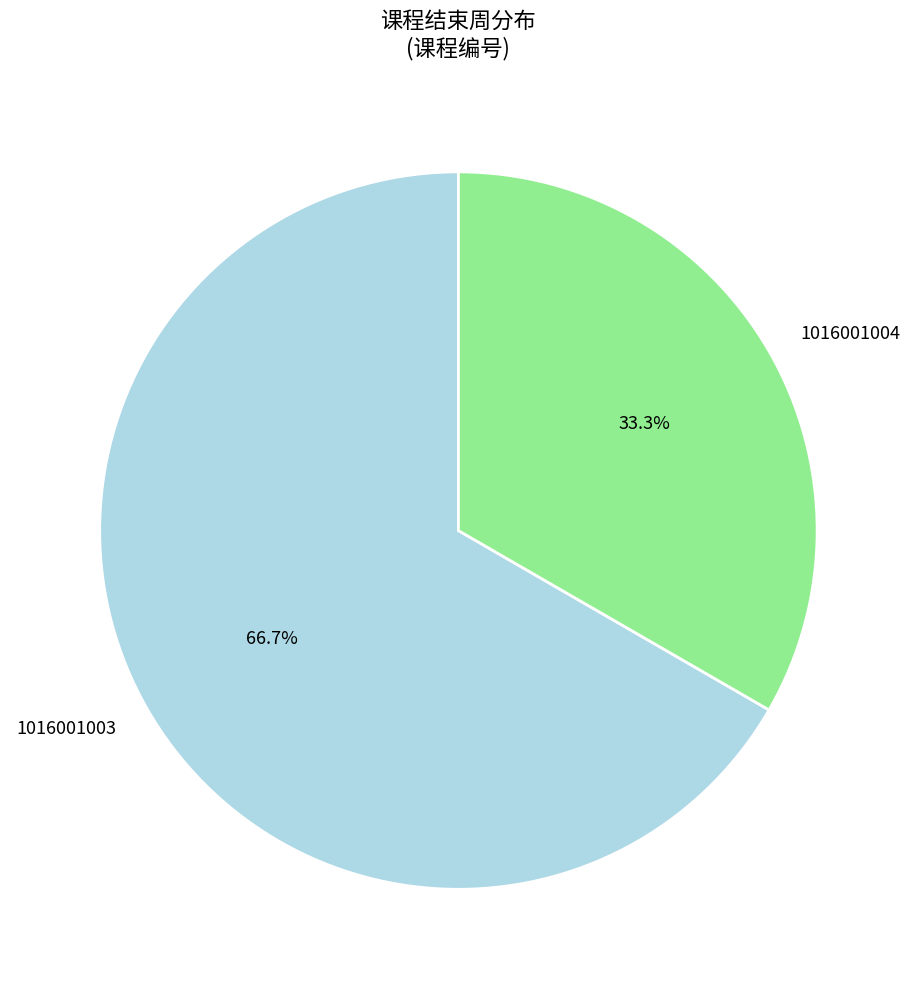

Which category has the smallest portion of the pie?

1016001004